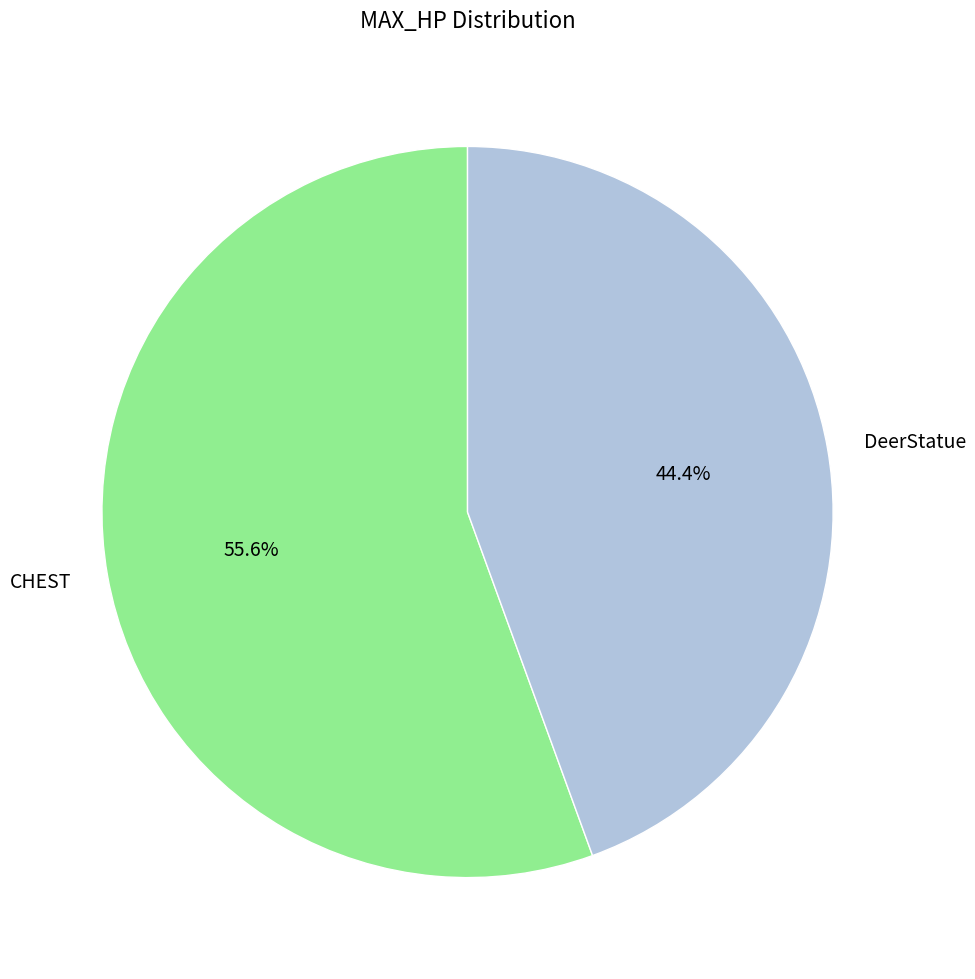

How many segments does this pie chart have?

2